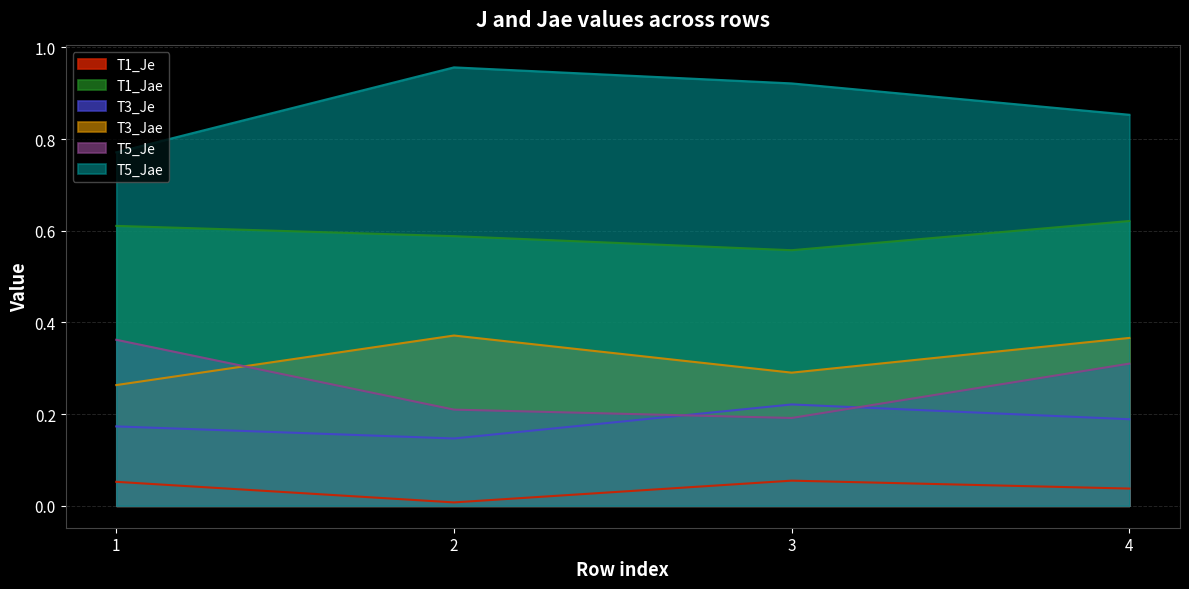

Rank the series by their maximum value, from highest to lowest.

T5_Jae, T1_Jae, T3_Jae, T5_Je, T3_Je, T1_Je